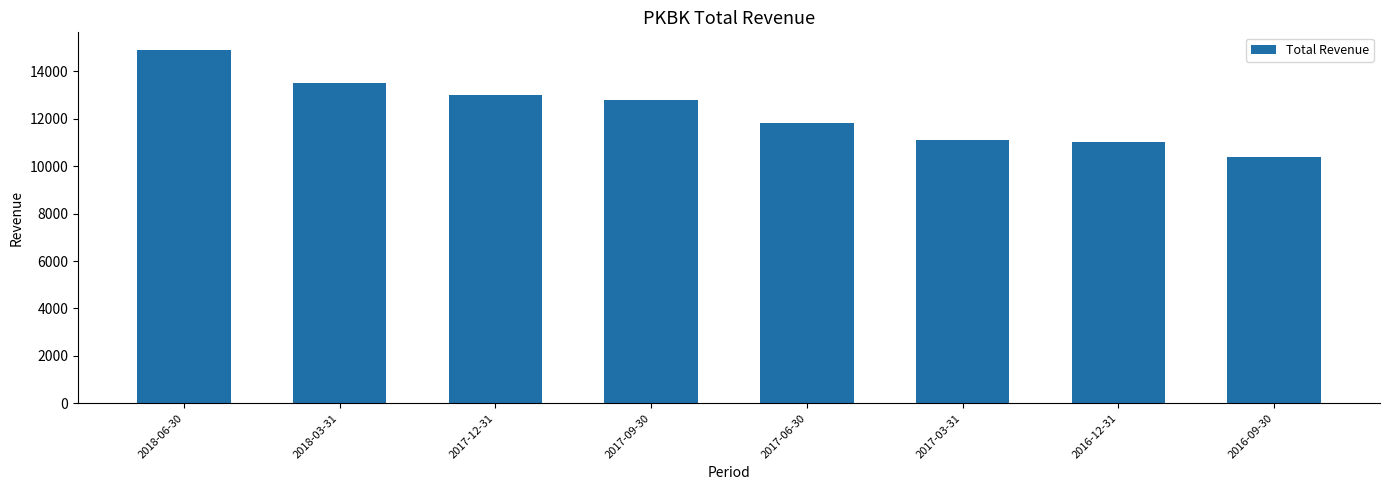

Is it true that the value at 2016-09-30 is 17238?

False